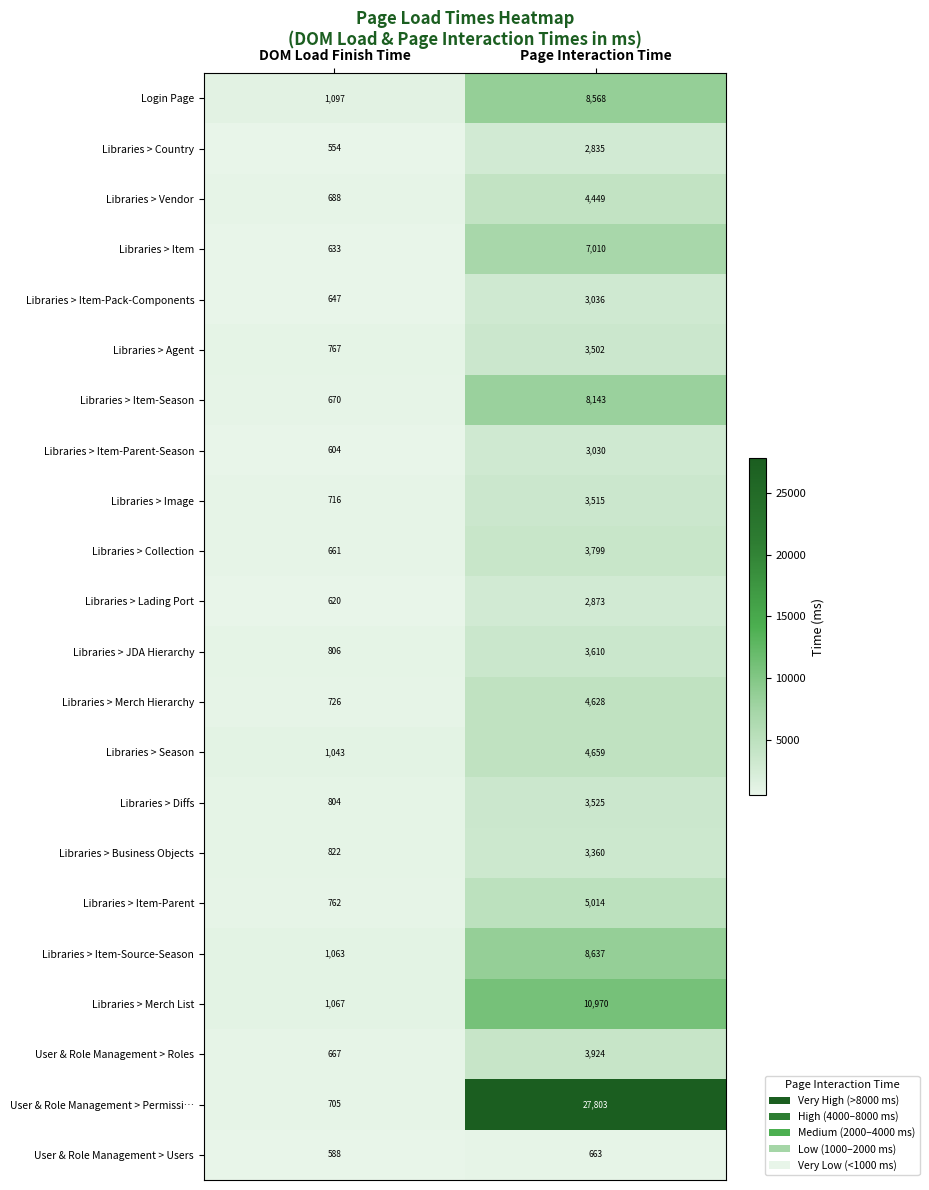

What is the difference between the Libraries > JDA Hierarchy values at Page Interaction Time and DOM Load Finish Time?

2804